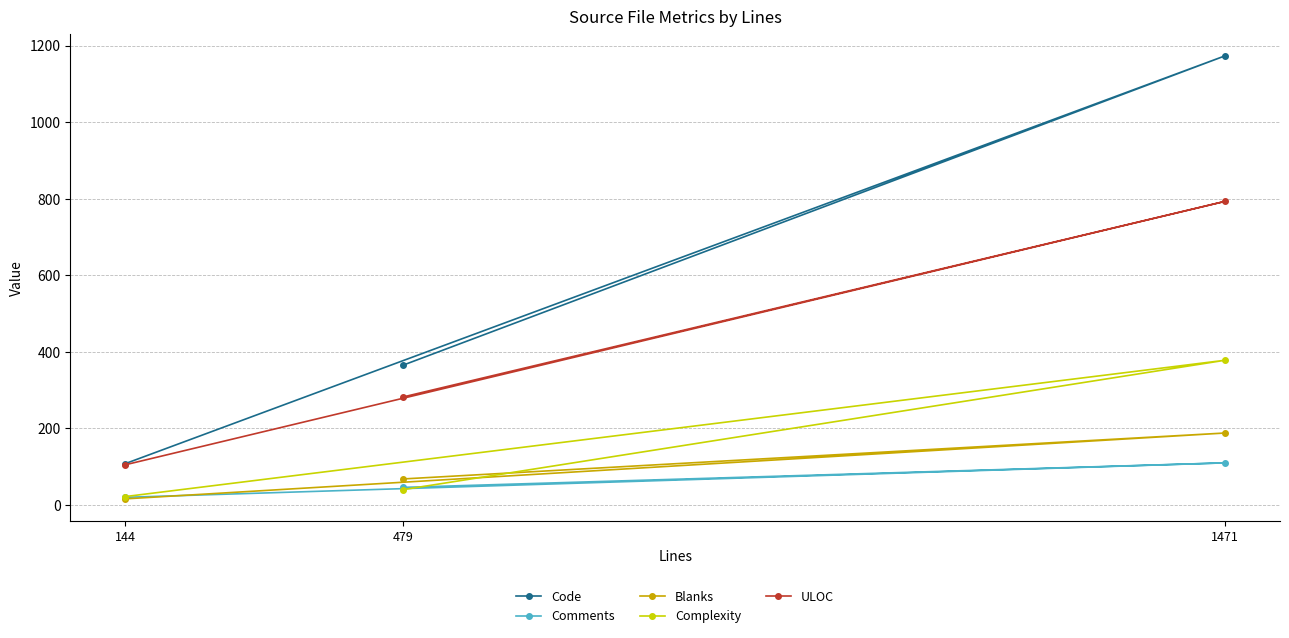

Which category has the highest value in the Complexity series?

1471